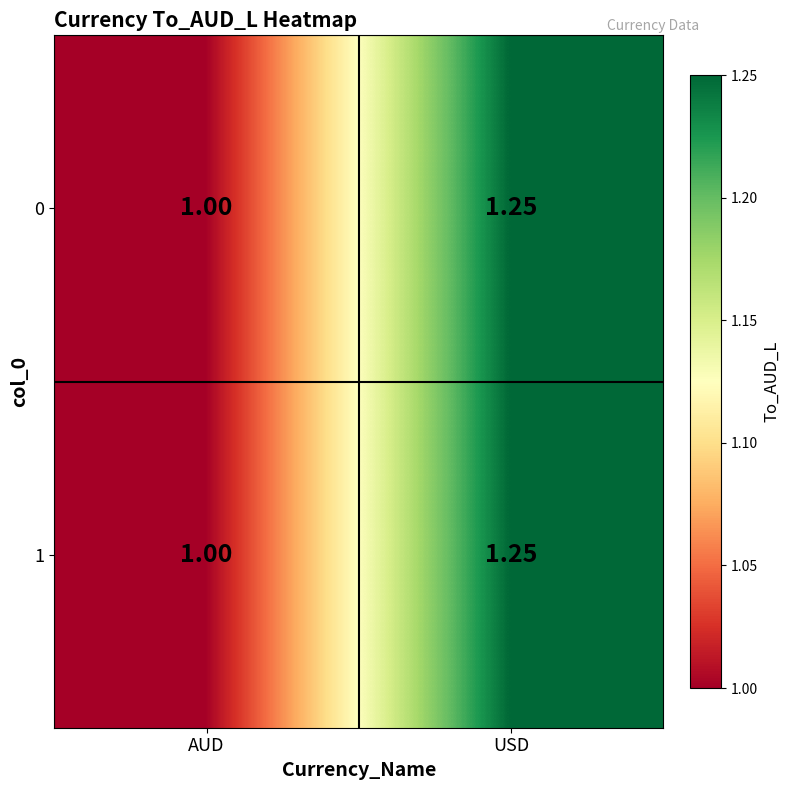

At which label is 1 closest to 1?

AUD